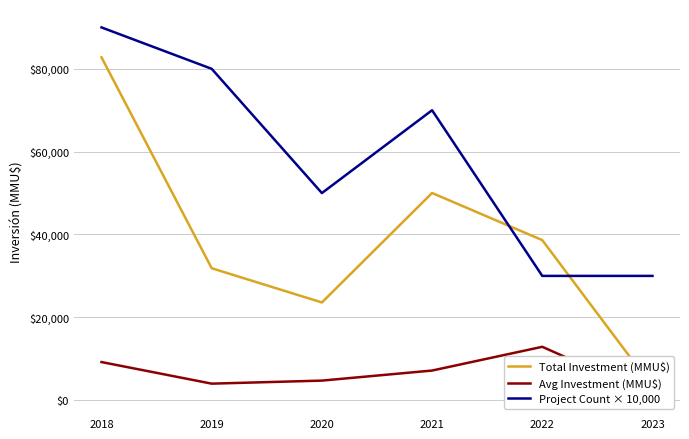

True or false: Avg Investment (MMU$) has more than 2 points higher than both neighbors.

False